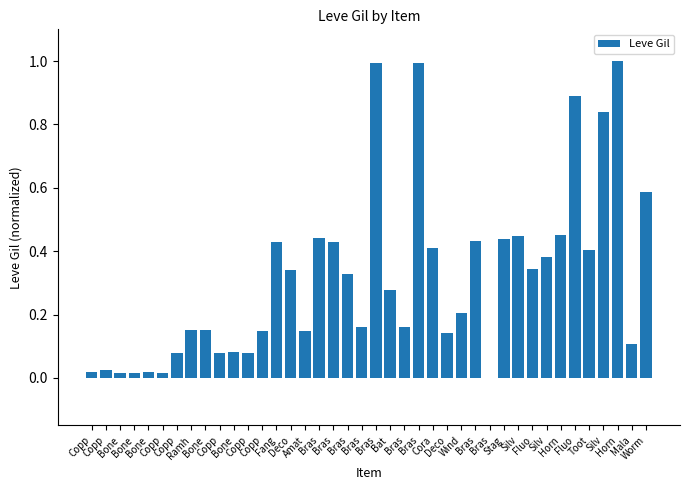

How many values are above zero?

39